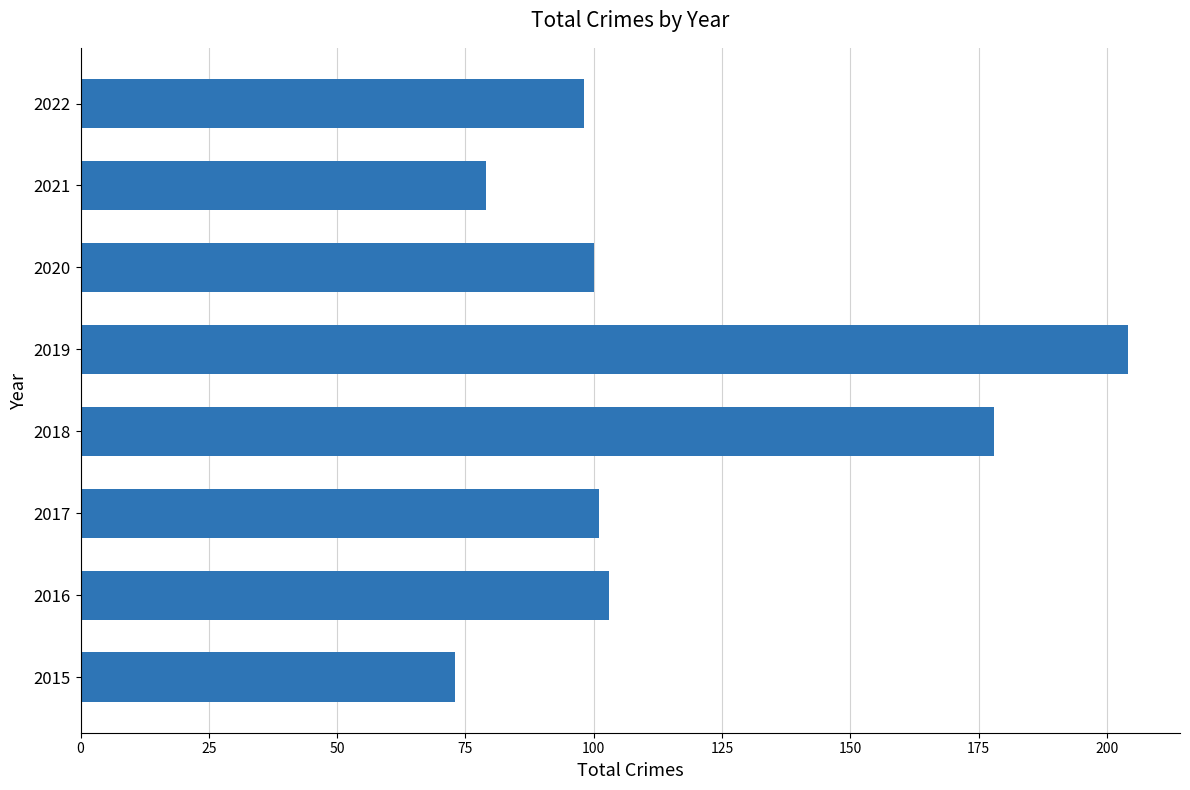

What is the difference between the maximum and minimum values?

131